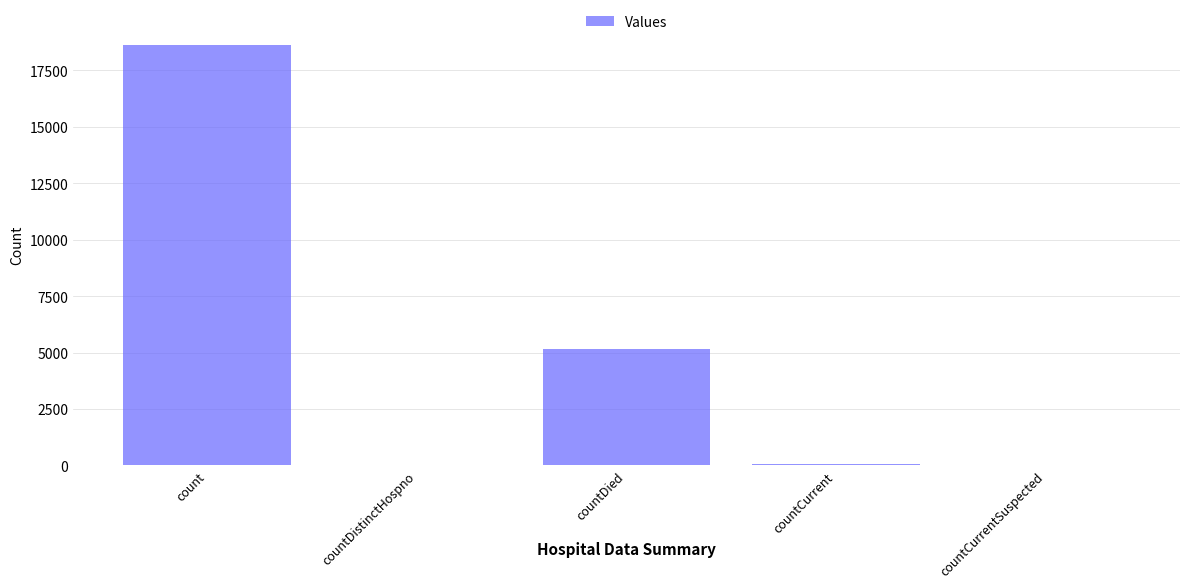

What is the approximate value at countDied, to the nearest 50?

5150